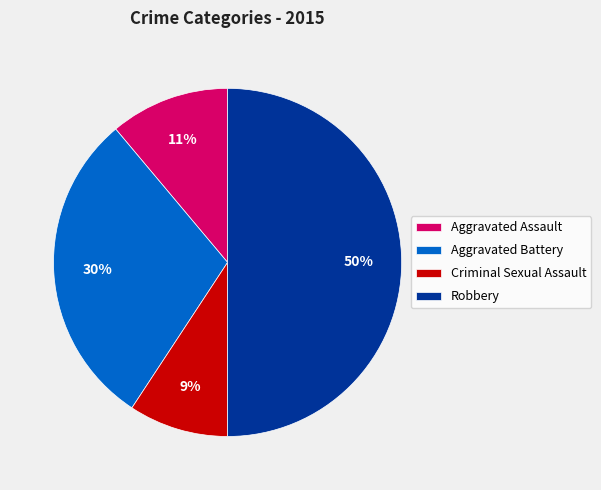

Rank the categories by value from lowest to highest.

Criminal Sexual Assault, Aggravated Assault, Aggravated Battery, Robbery